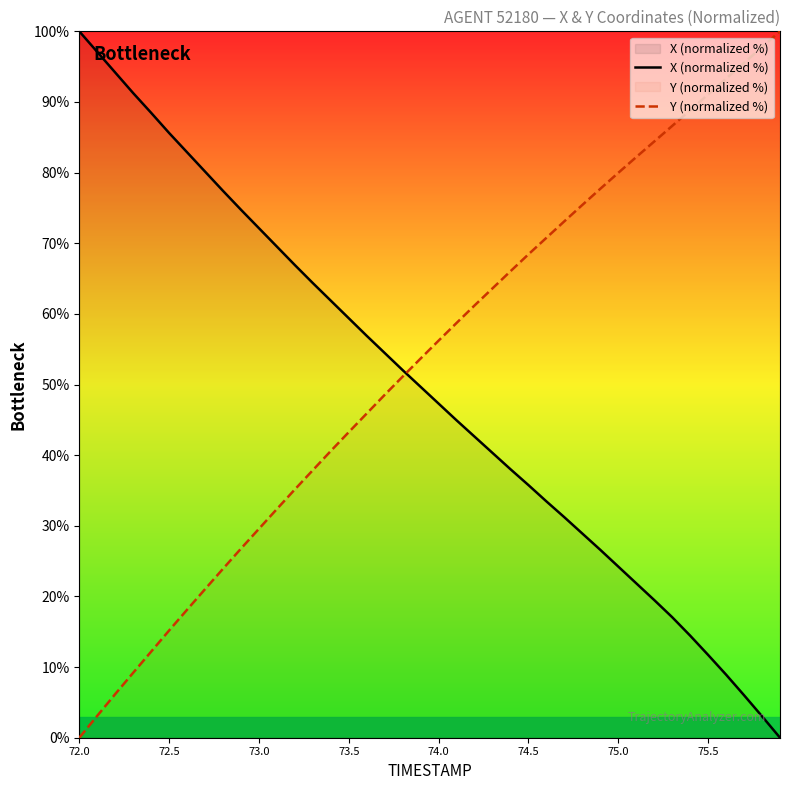

Rank the series by their maximum value, from lowest to highest.

X (normalized %), Y (normalized %)